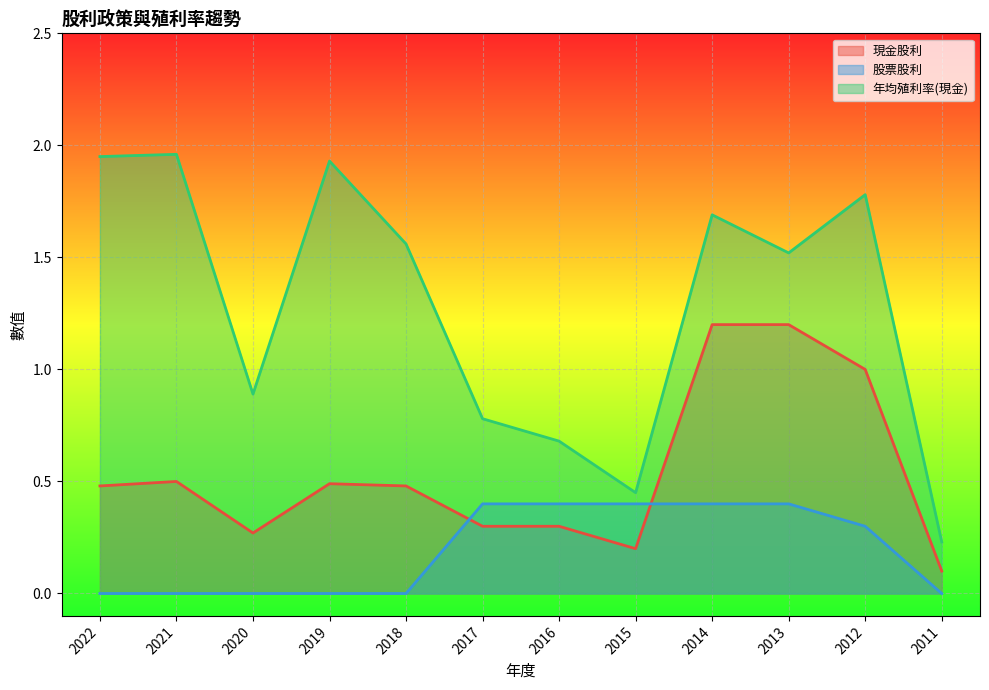

What is the value of the 年均殖利率(現金) point at the 2nd from the left?

2.0